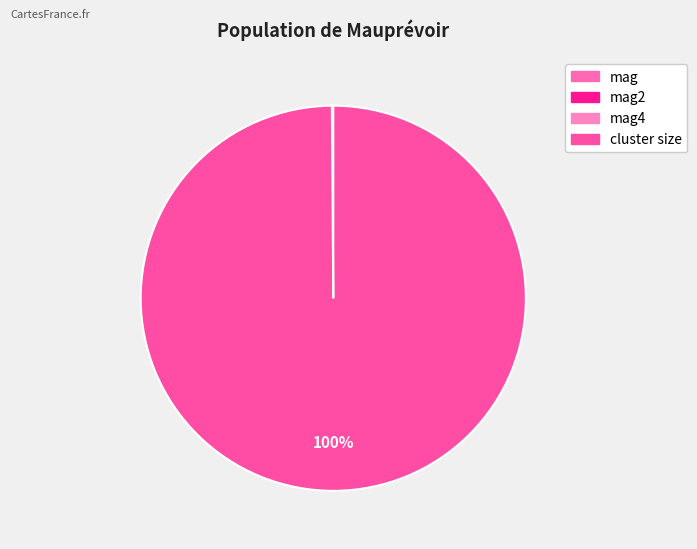

What is the largest slice in the pie chart?

cluster size